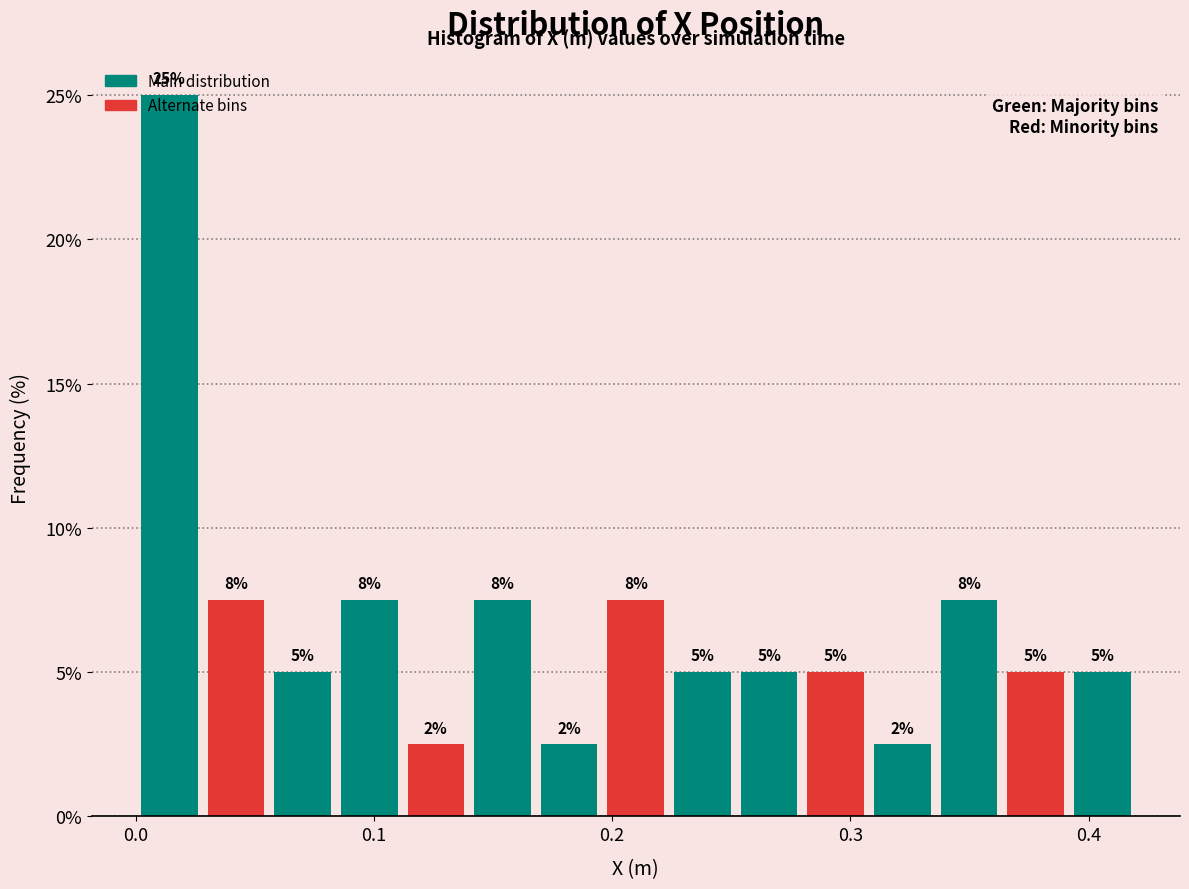

Read against the x-axis, roughly where is the centre of the tallest bar?

0.01